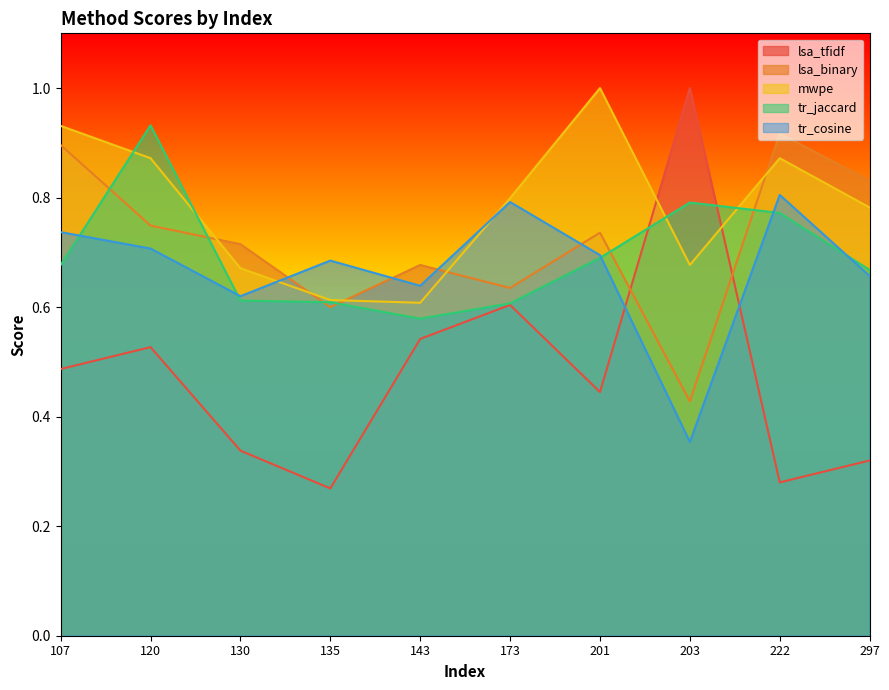

What is the value of the mwpe point at the 10th from the left?

0.8